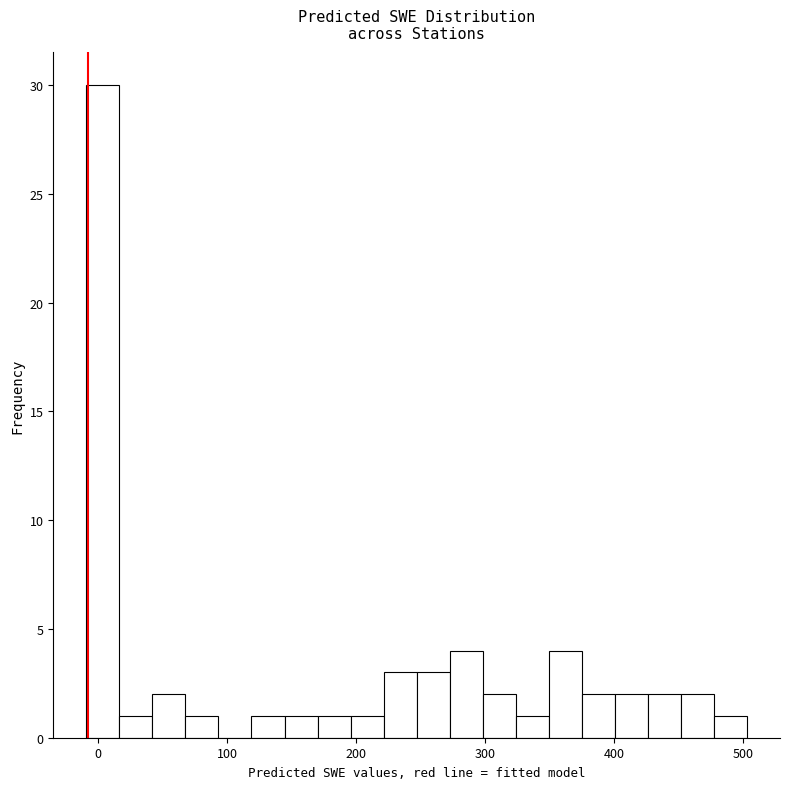

Around what value on the x-axis is the tallest bar? Give the approximate position of its centre, as read against the axis.

0